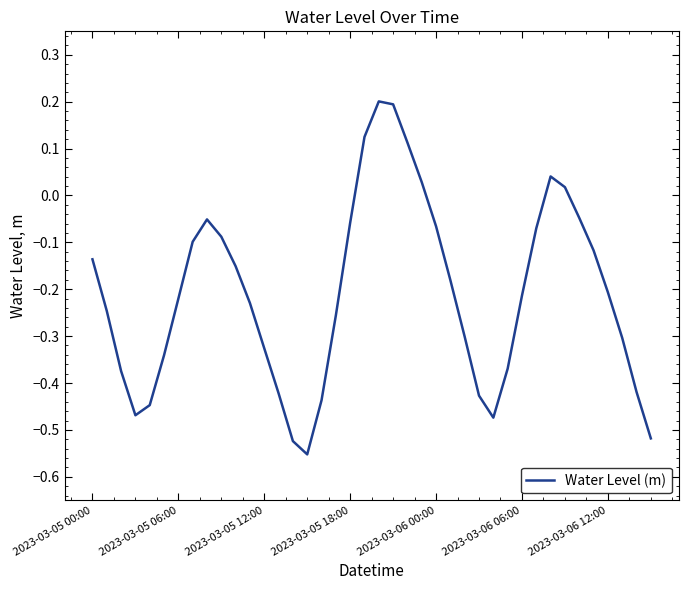

What is the difference between the maximum and minimum values?

0.8